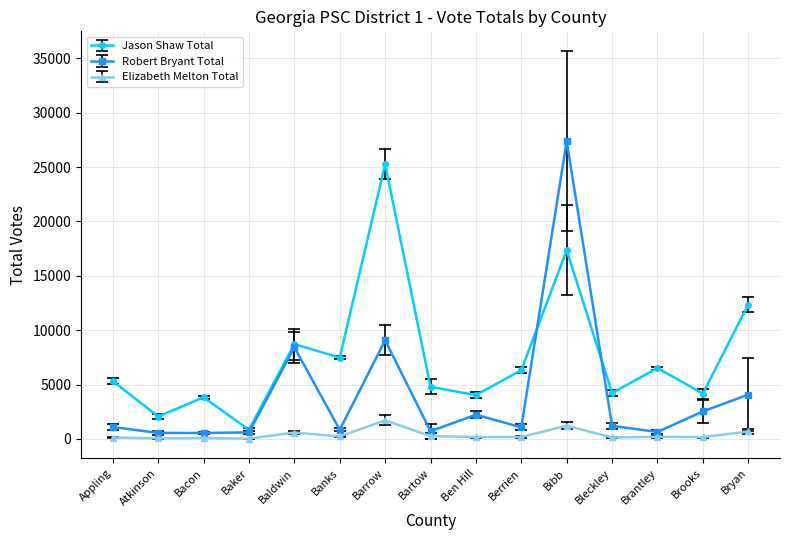

What is the difference between the maximum and minimum values in the Jason Shaw Total series?

24420